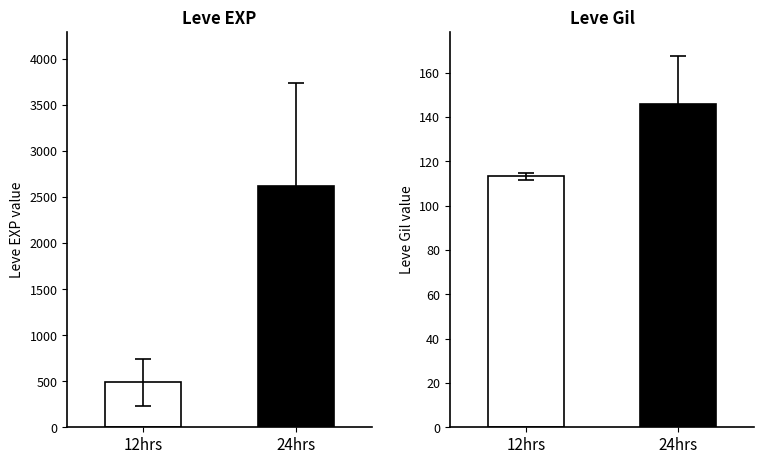

Reading left to right, transcribe all the data shown in this chart.

Leve EXP: 12hrs=486.2	24hrs=2620.0
Leve Gil: 12hrs=113.2	24hrs=145.8